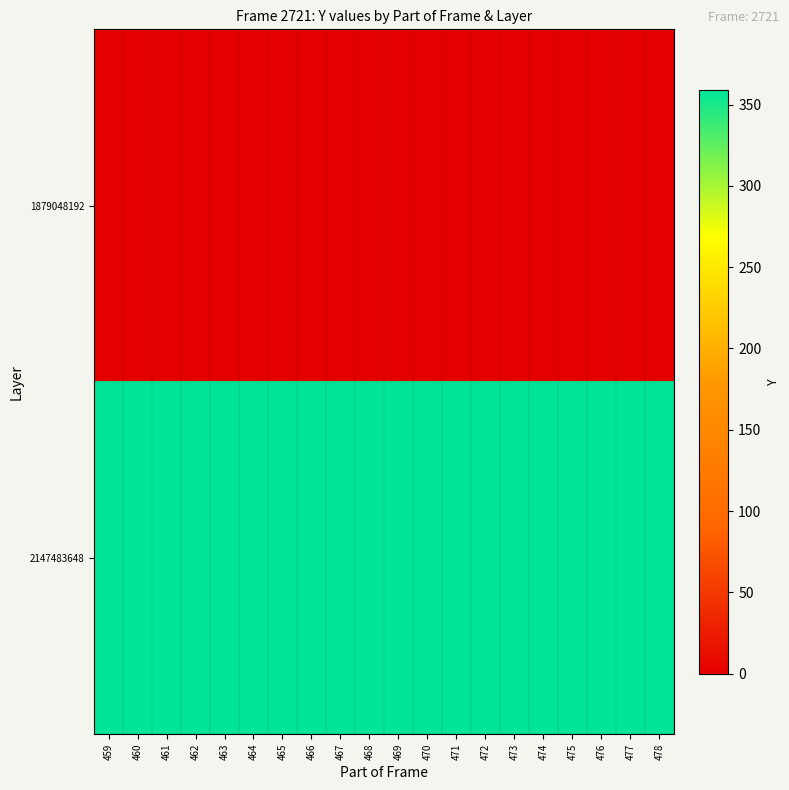

What is the total value across all series at 462?

359